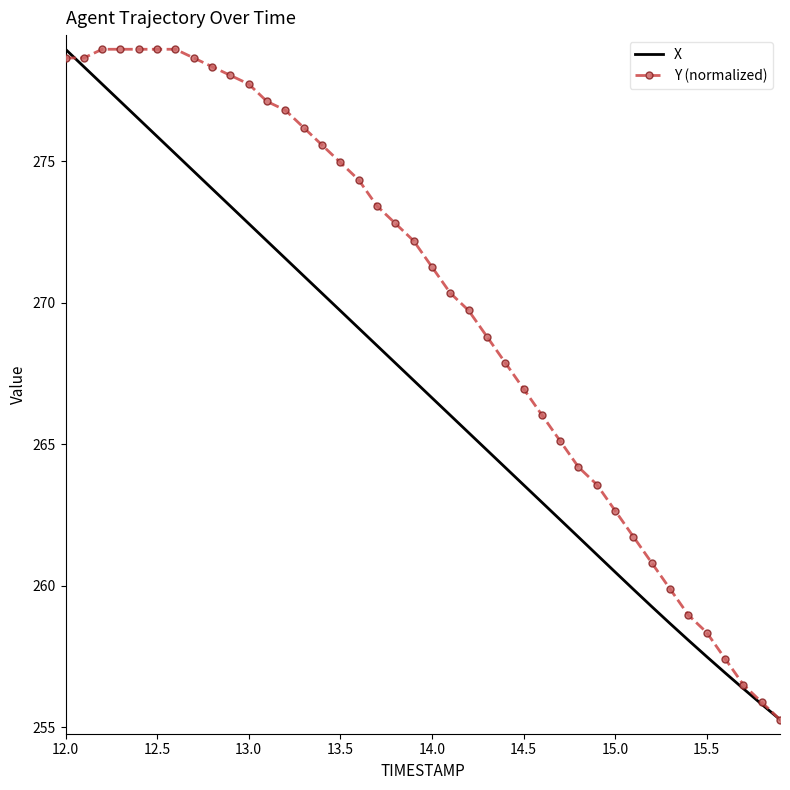

Rank the series by their average value, from lowest to highest.

X, Y (normalized)